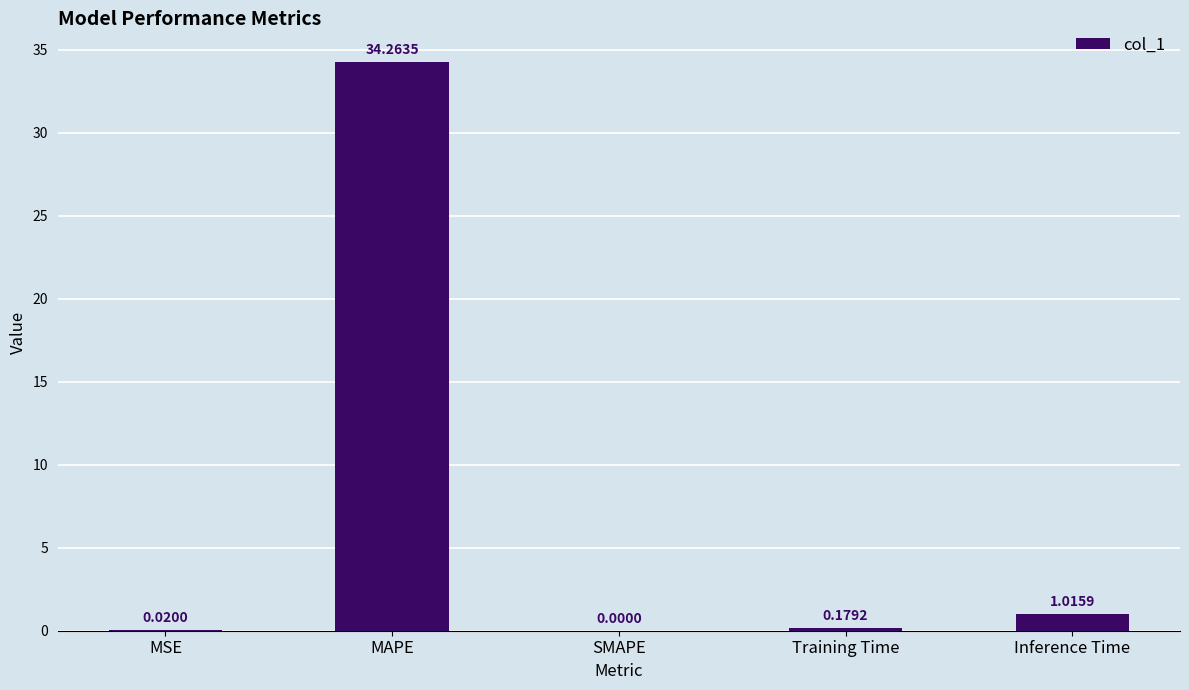

At which label is the value closest to 17?

Inference Time